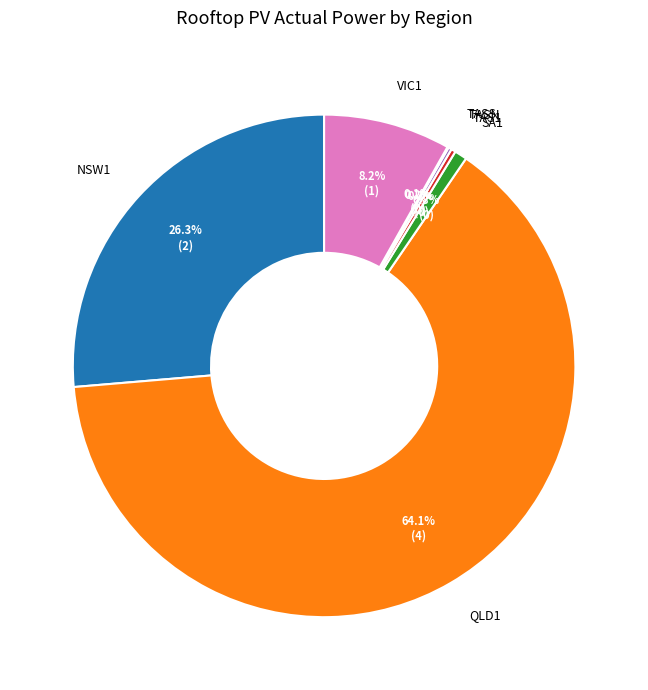

The VIC1 slice represents 14% of the pie. True or false?

False